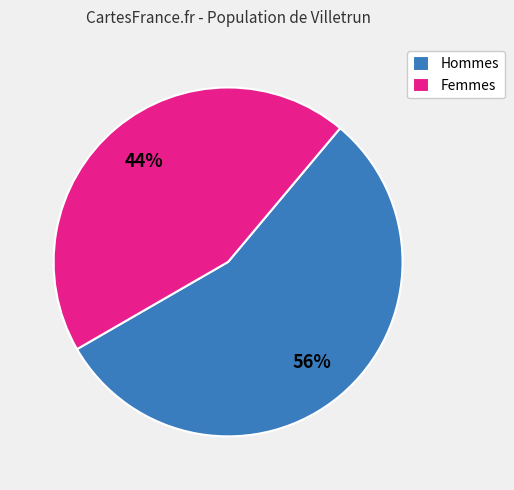

Combined, do Hommes and Femmes account for over 50%?

Yes